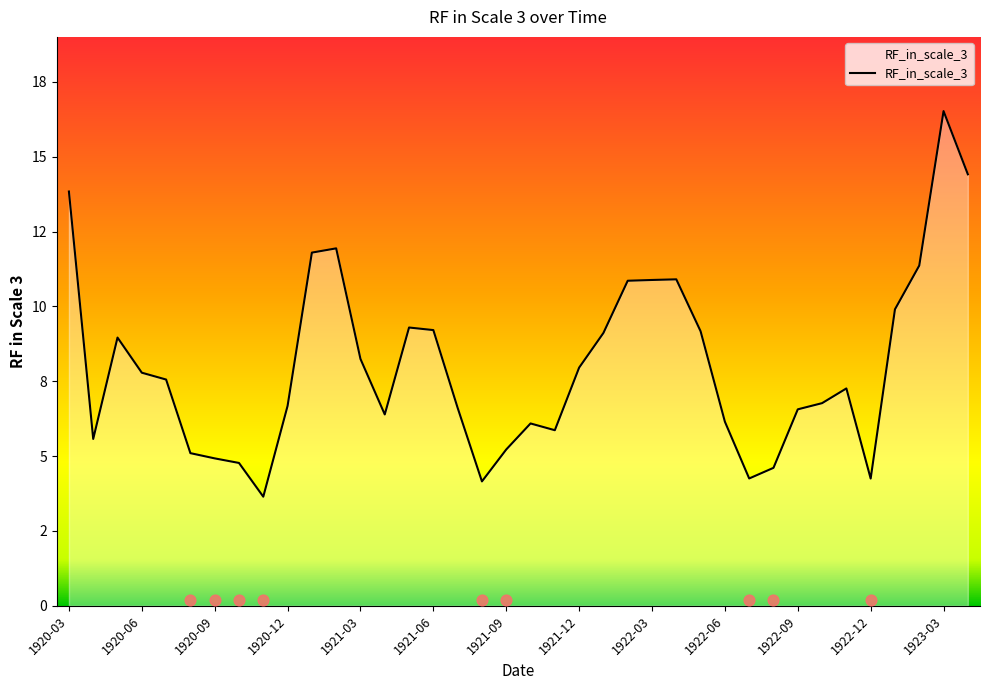

What is the change in value from 1920-05 to 1921-10?

-2.9